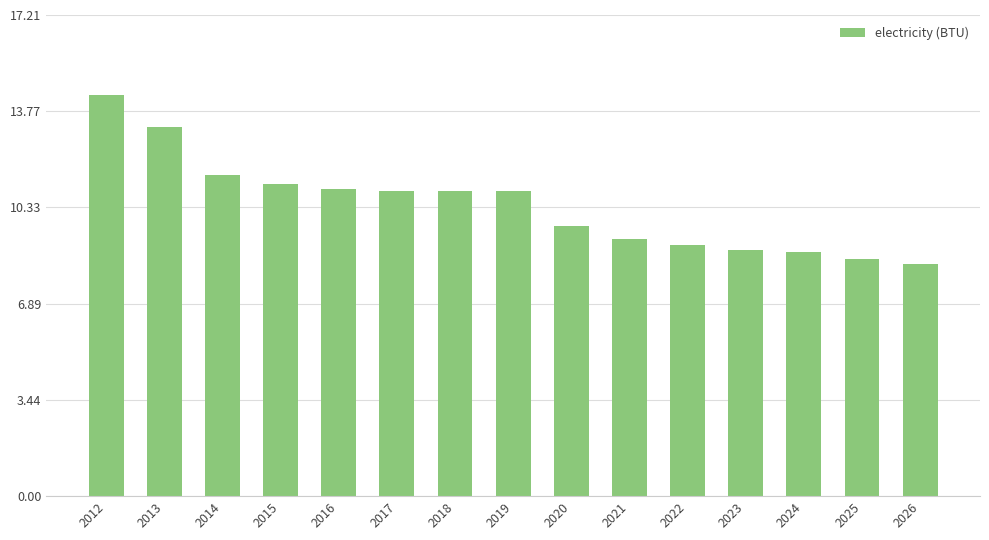

Are the bars horizontal?

No